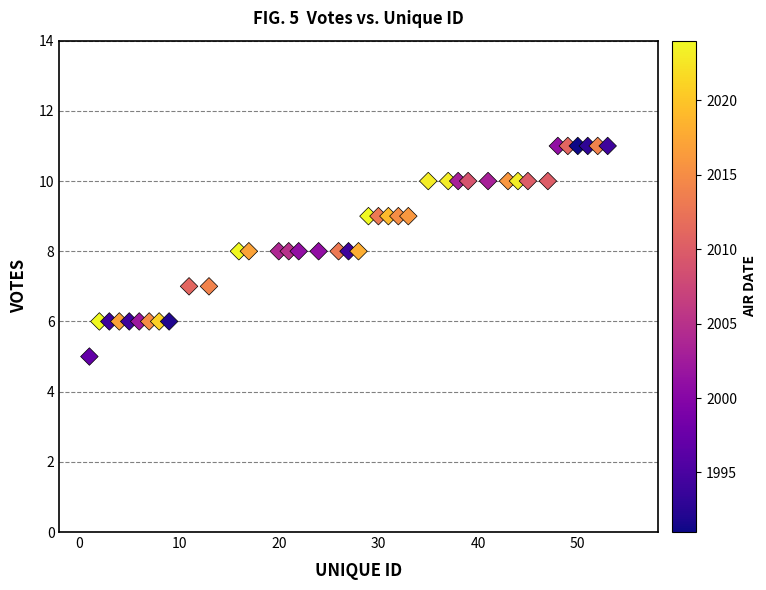

What is the range of Y values (max minus min)?

6